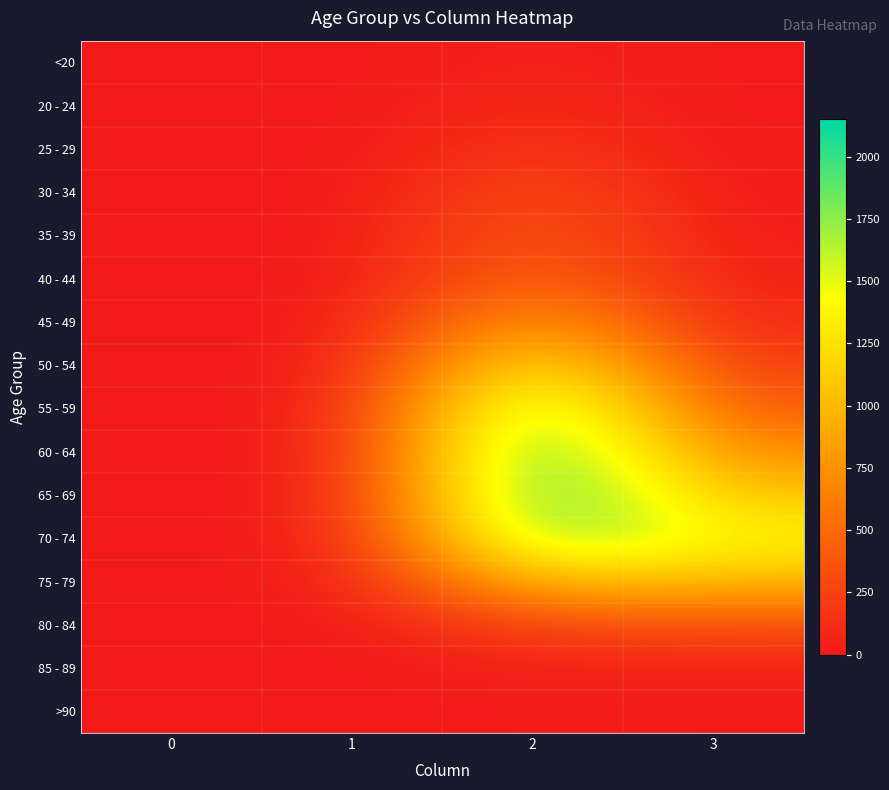

Which series has the widest spread of values?

60 - 64